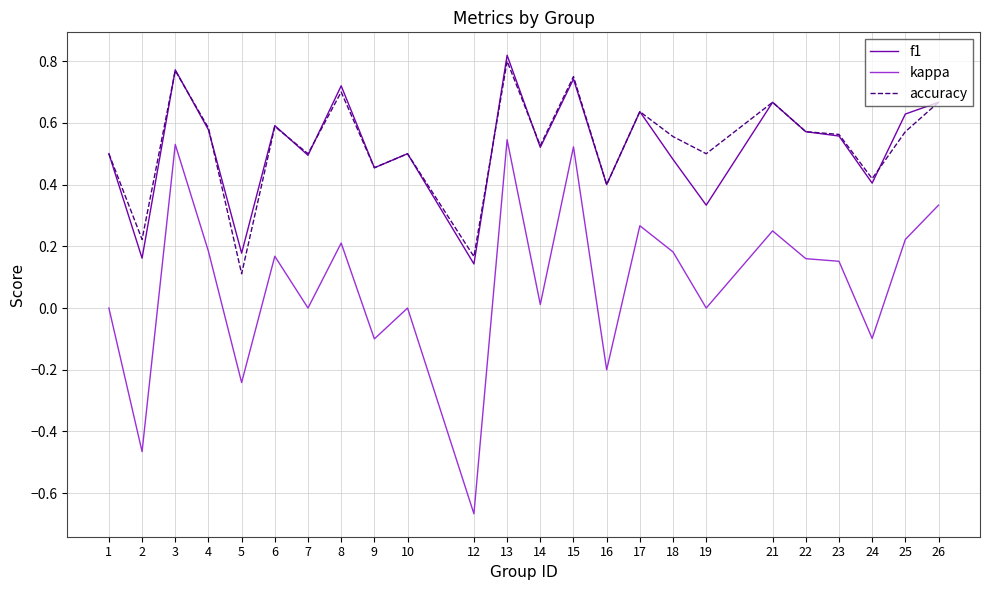

Is it true that accuracy equals 0.6 at 25?

True